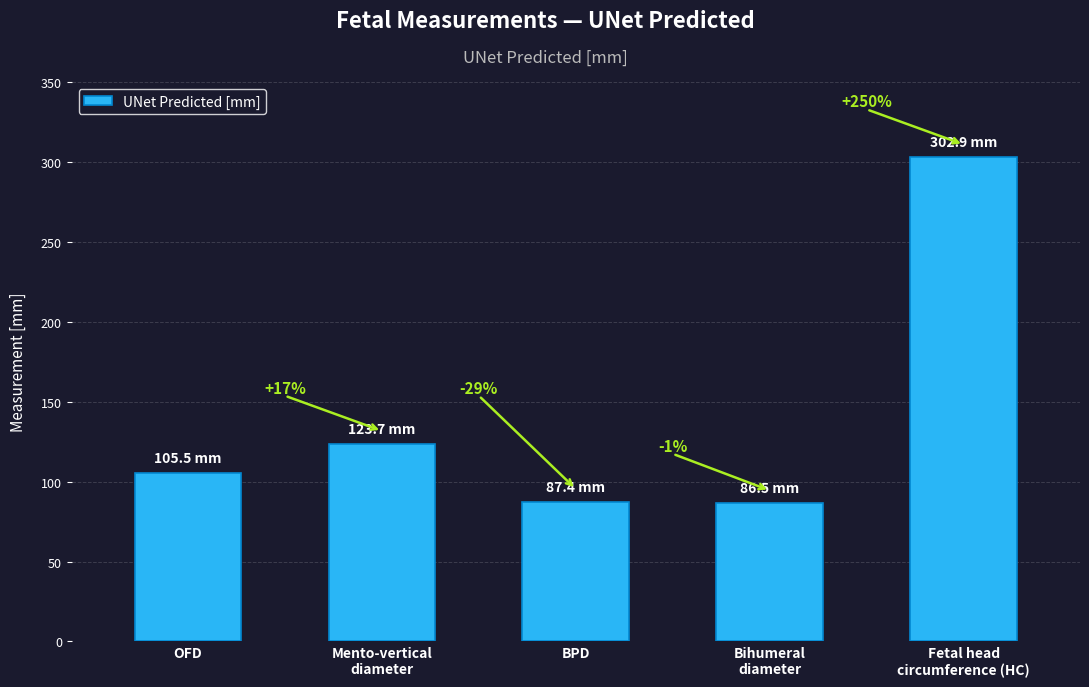

At which category does the chart reach its minimum across all series?

Bihumeral
diameter